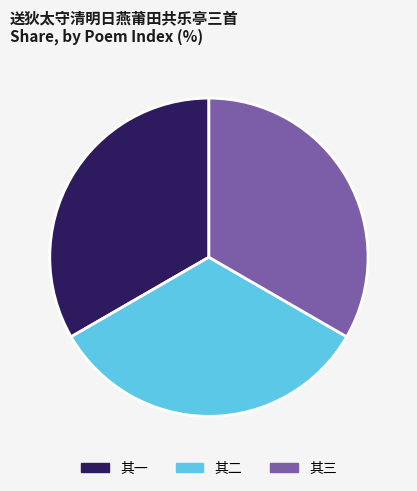

Is there a majority slice in this chart?

No